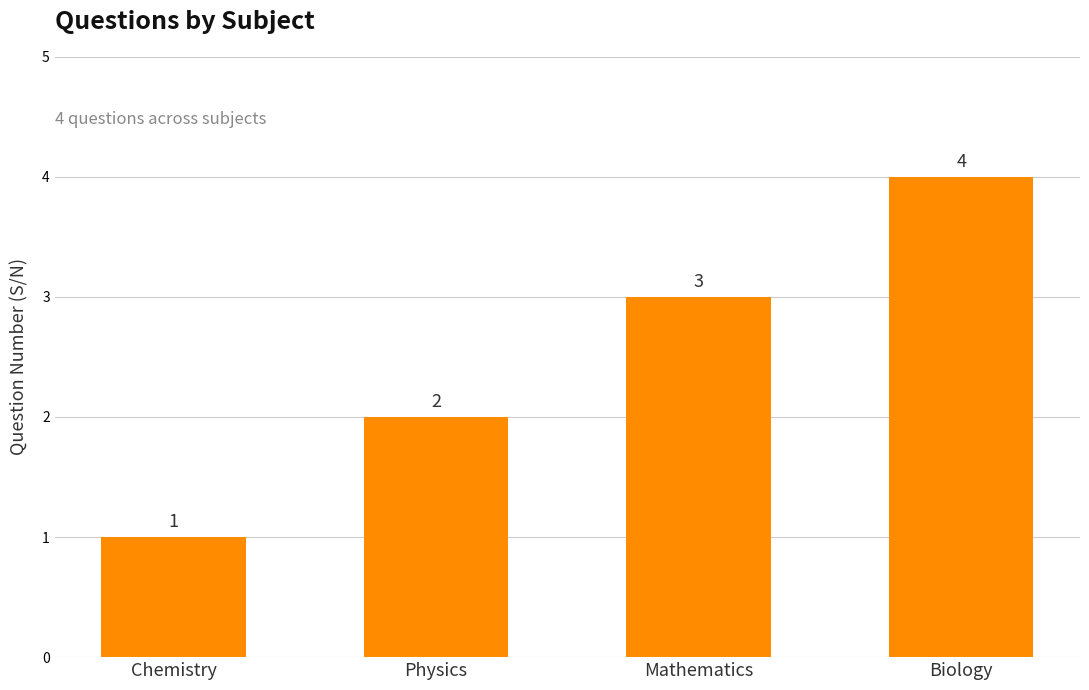

Is it true that the value at Physics is 2?

True